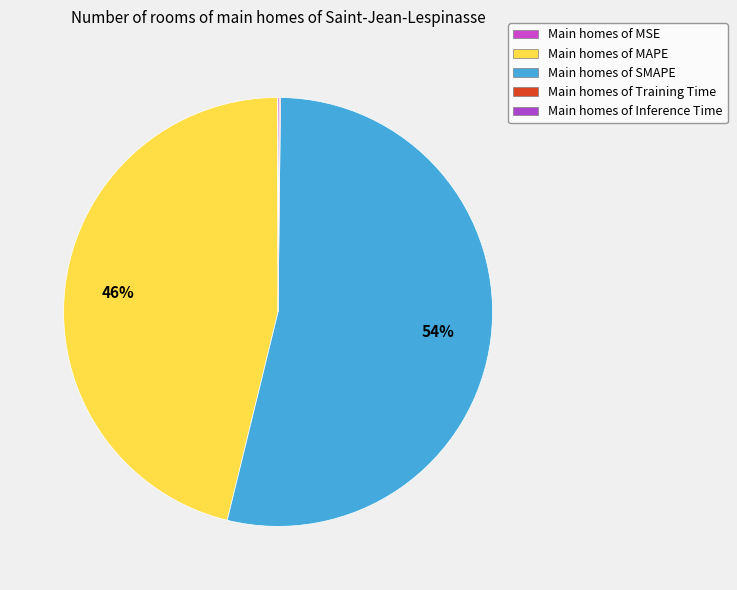

Rank the categories by value from highest to lowest.

SMAPE, MAPE, Inference Time, Training Time, MSE